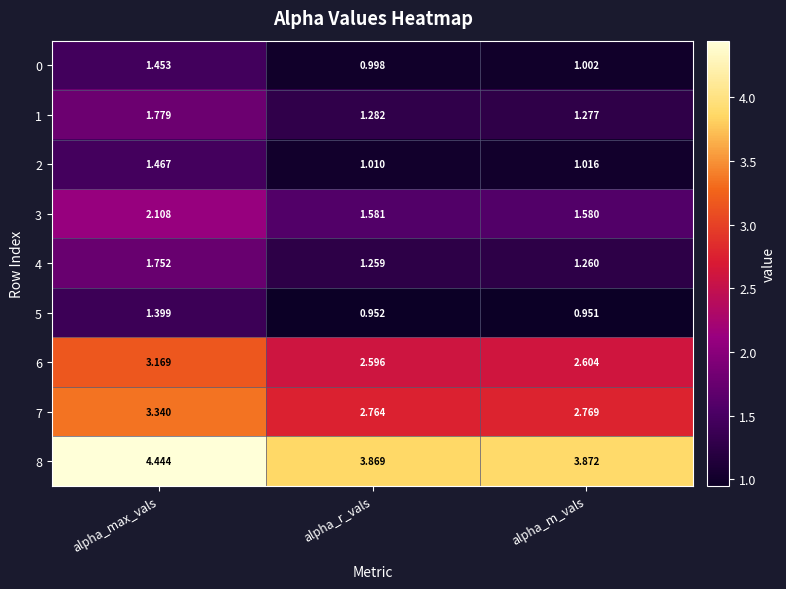

Rank the categories by 6 value from lowest to highest.

alpha_r_vals, alpha_m_vals, alpha_max_vals